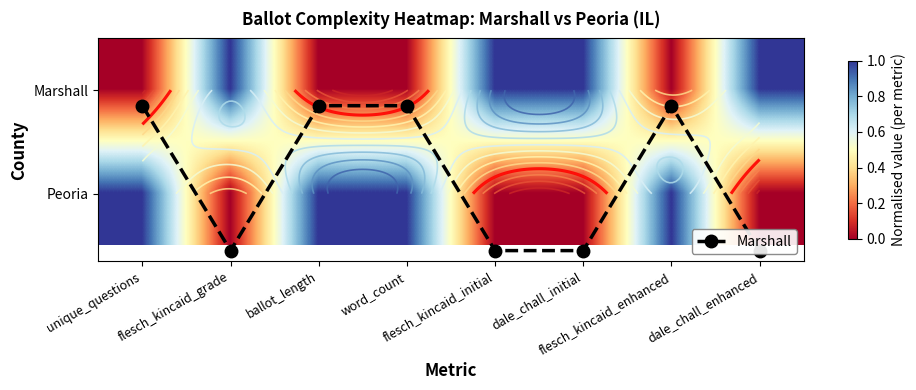

Between dale_chall_initial and dale_chall_enhanced, which series saw the biggest shift?

Marshall